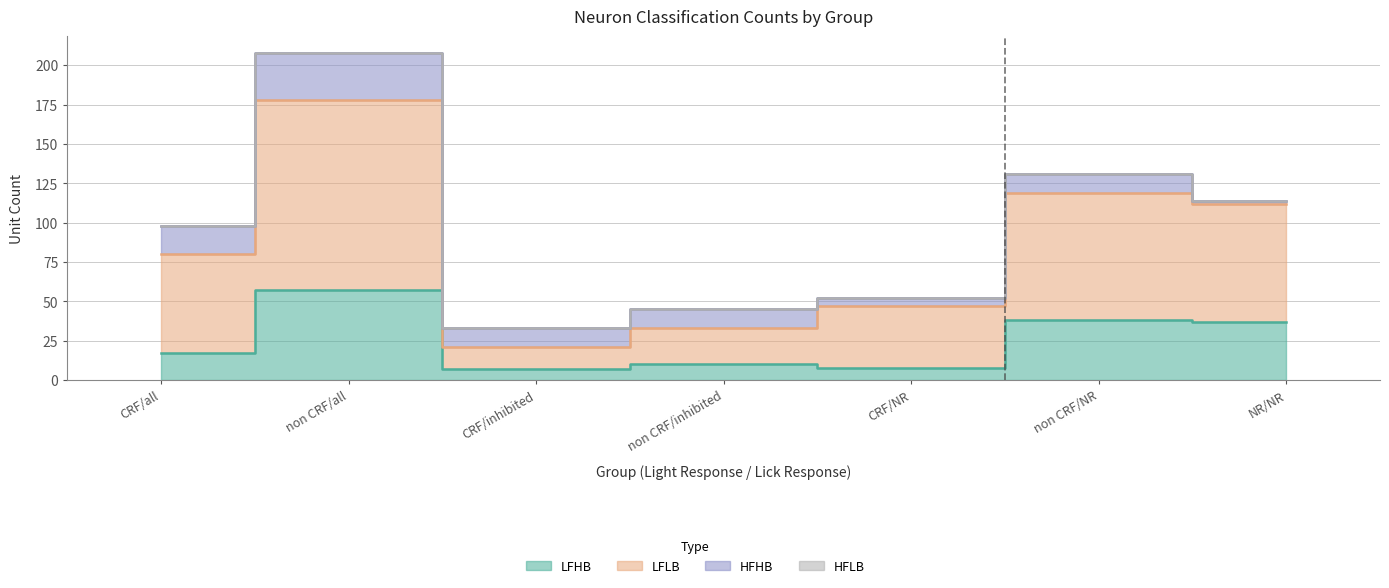

What is the label of the 6th point from the right?

non CRF/all